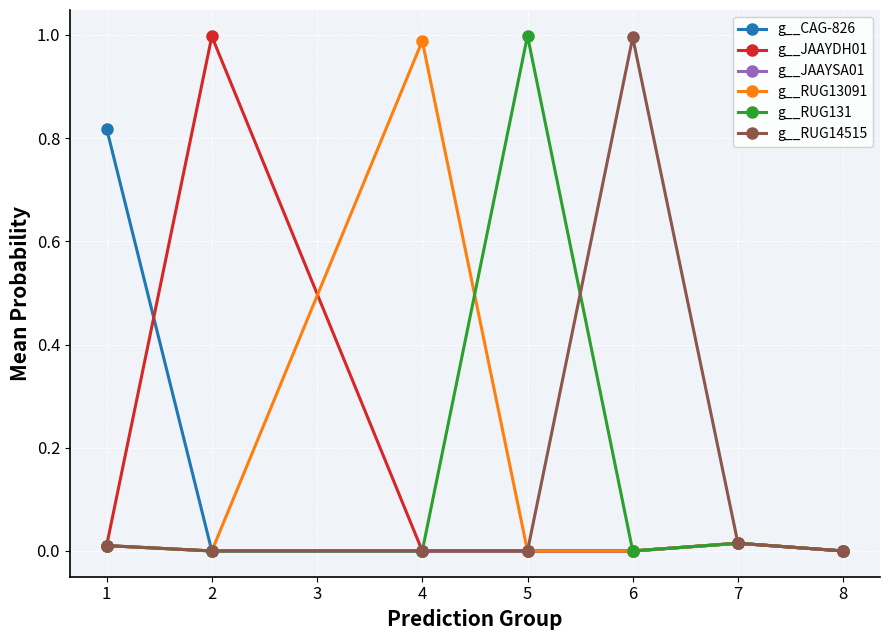

True or false: g__RUG14515 has more than 0 points higher than both neighbors.

True